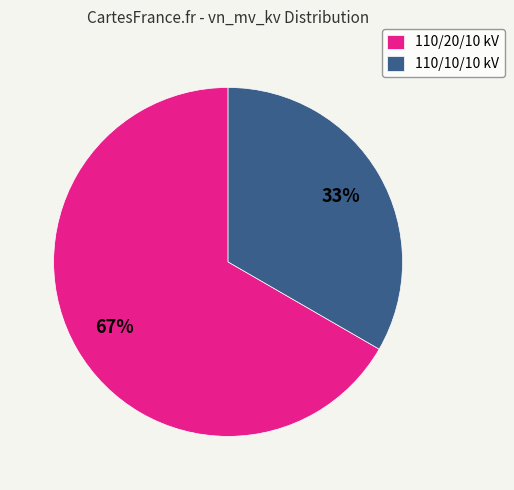

Count the number of slices in the pie.

2